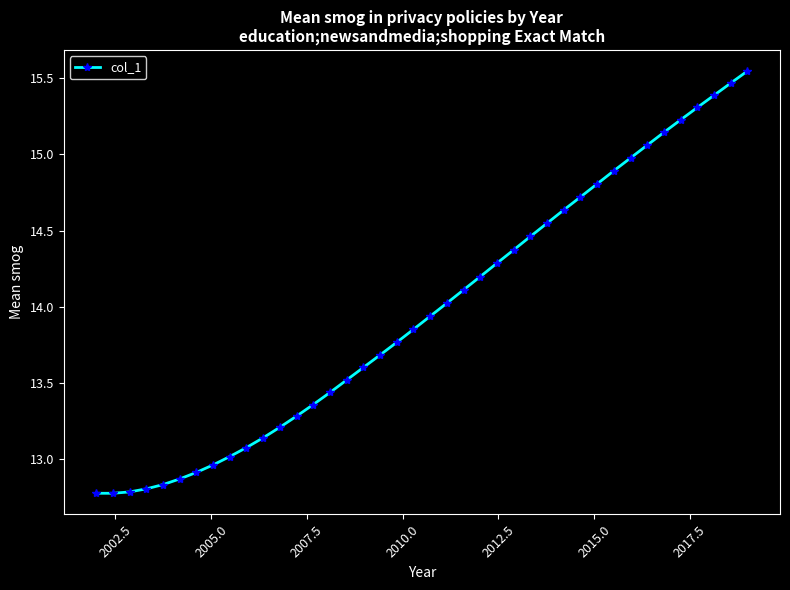

What is the sum of all values?

558.8